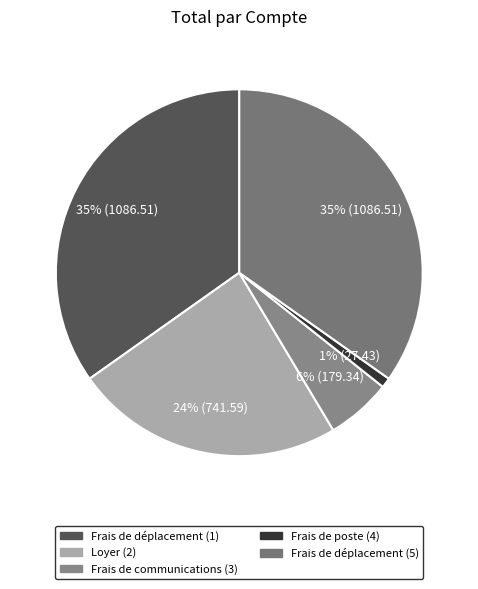

Which has a higher value, Frais de poste (4) or Frais de communications (3)?

Frais de communications (3)